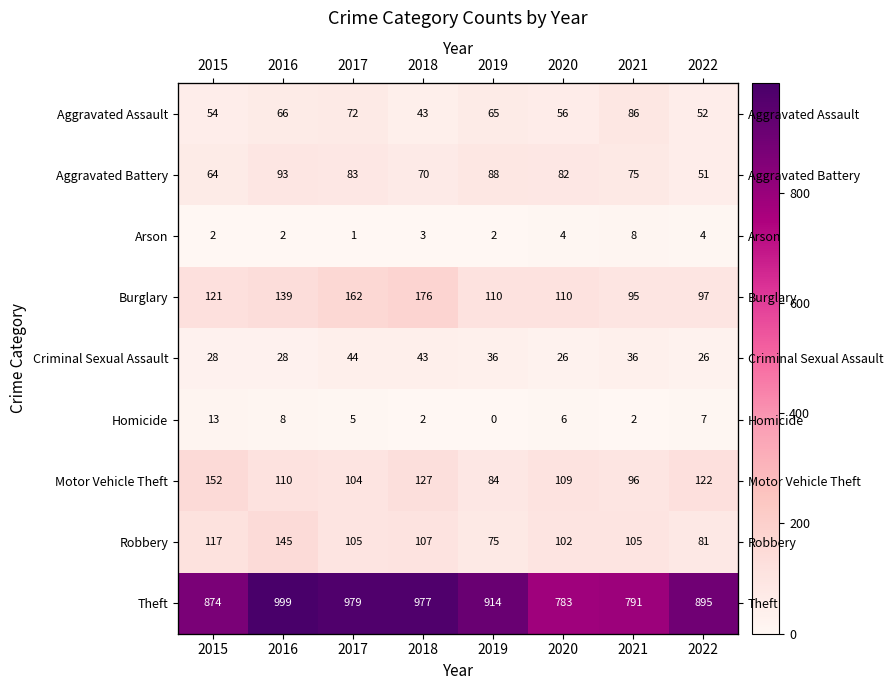

The Motor Vehicle Theft series shows 63 at 2018. True or false?

False